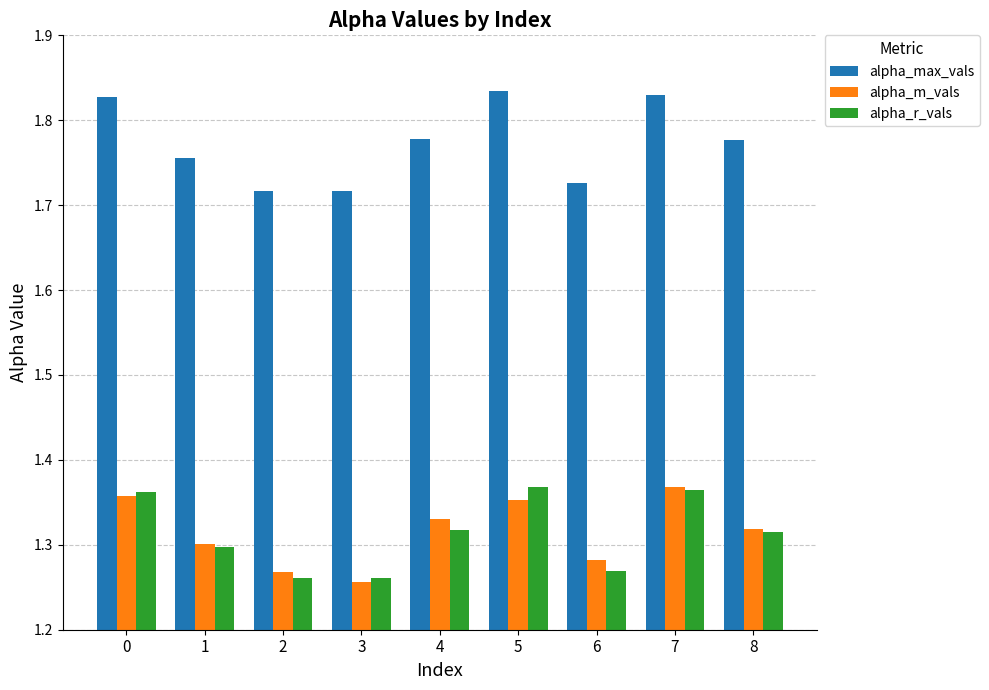

Between 4 and 7, which series saw the biggest shift?

alpha_max_vals